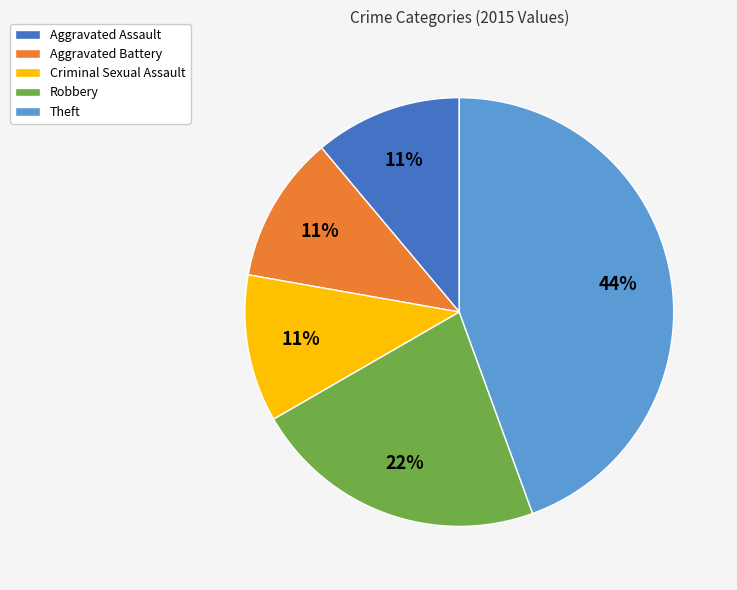

What percentage is the Theft slice, to the nearest percent?

44%